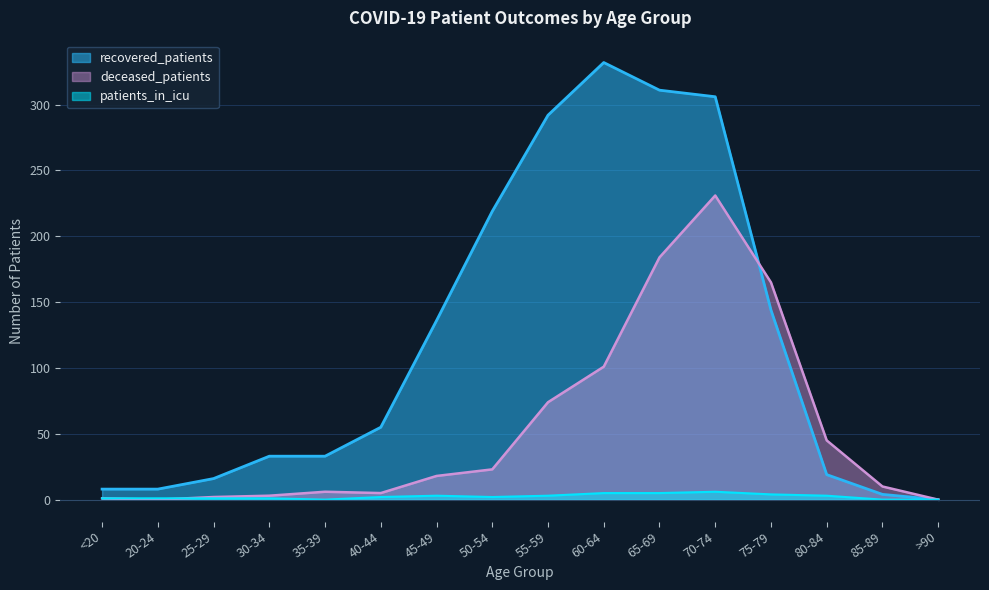

Where is patients_in_icu nearest to the value 3?

45-49